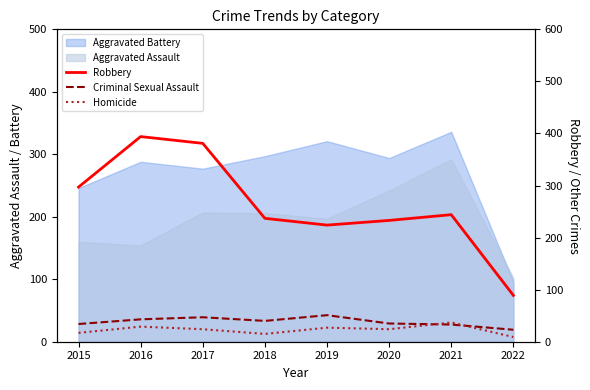

True or false: Robbery and Homicide intersect in this chart.

False